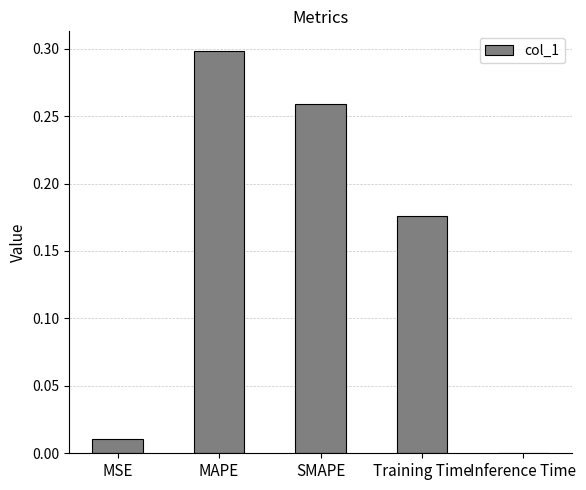

The value at MAPE is 0.5. True or false?

False